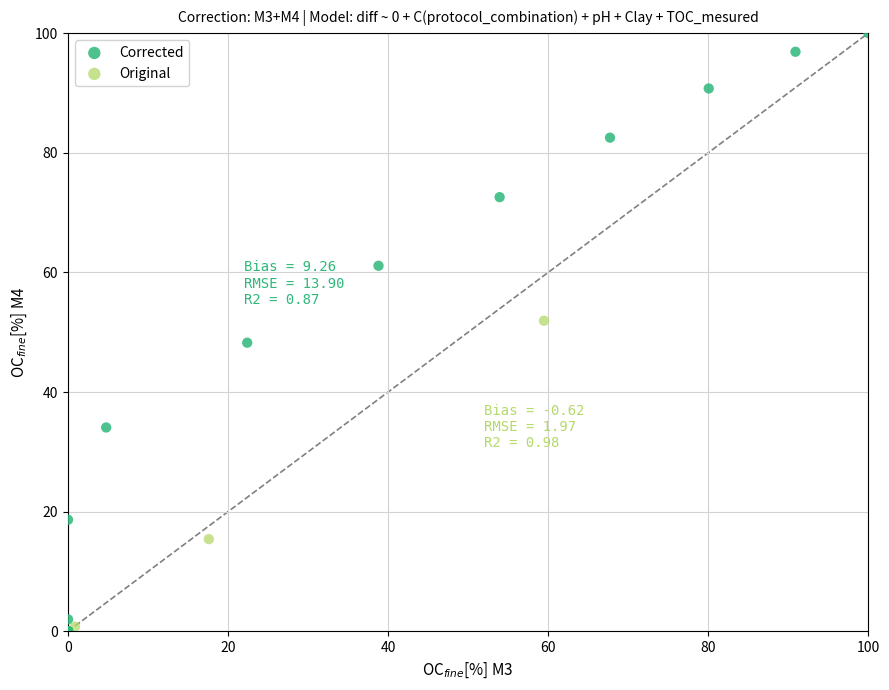

What are all the series names shown in the legend?

Corrected, Original